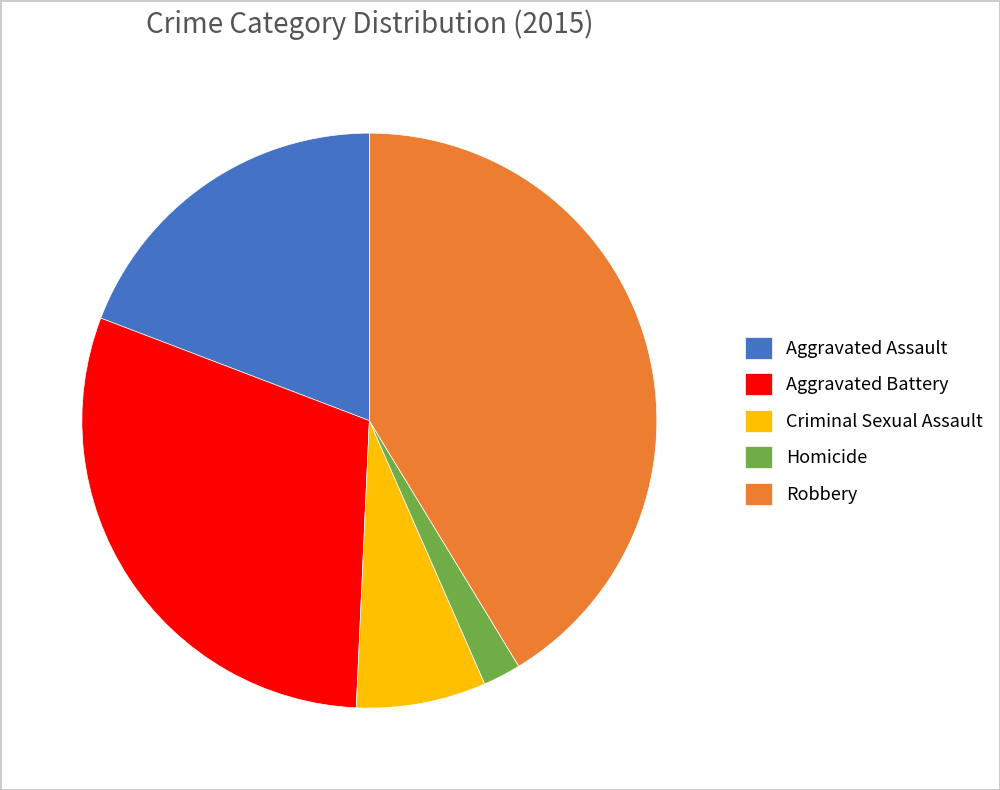

Is Aggravated Assault the majority of the pie?

No